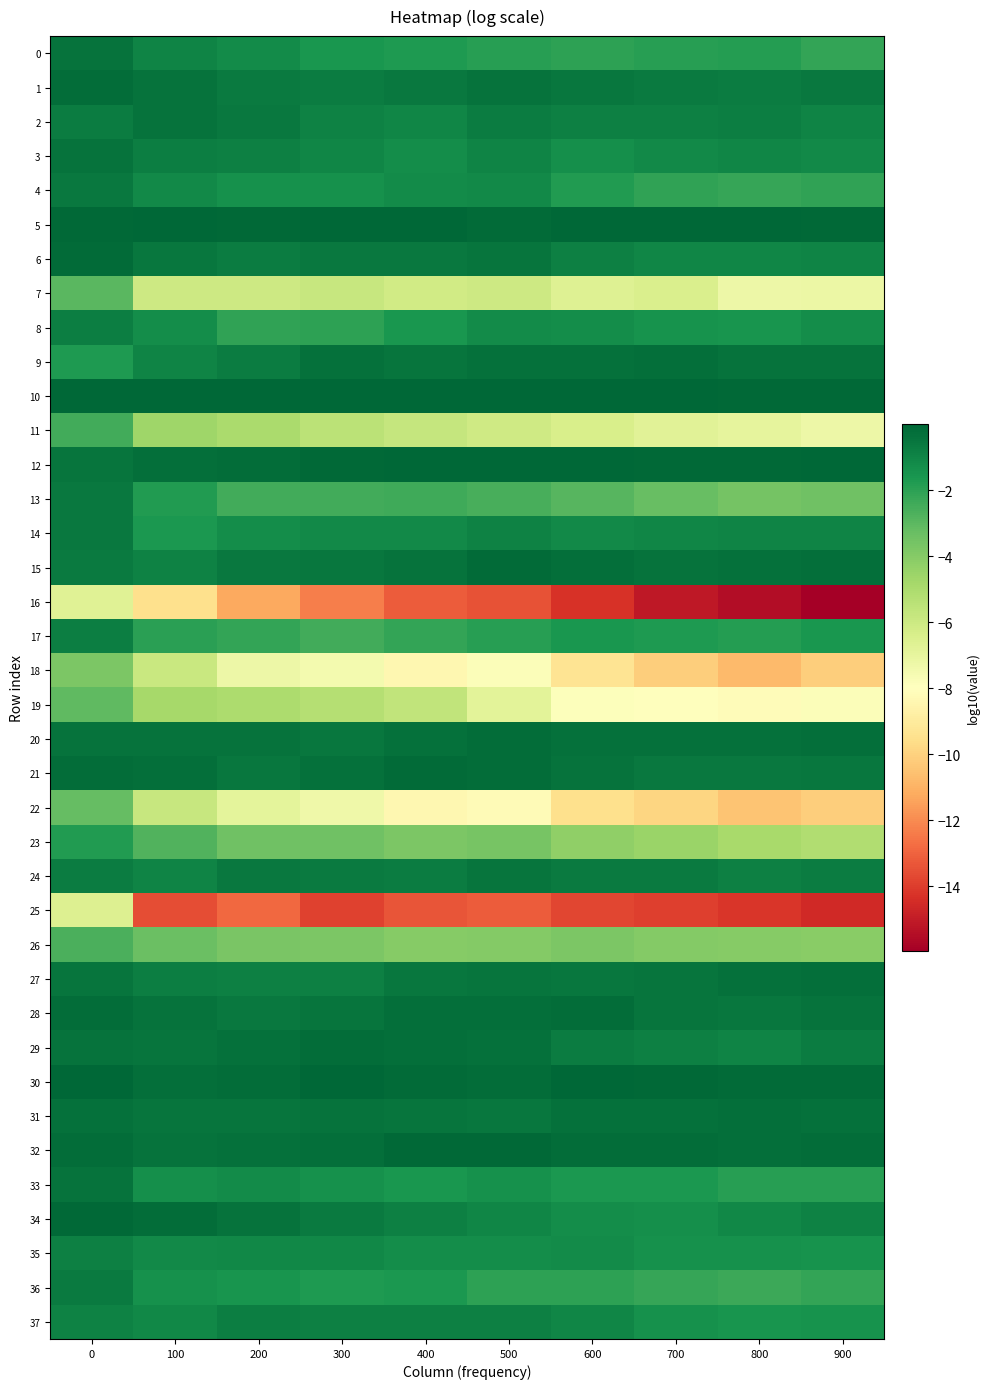

What is the difference between the highest and lowest values at 800?

15.5